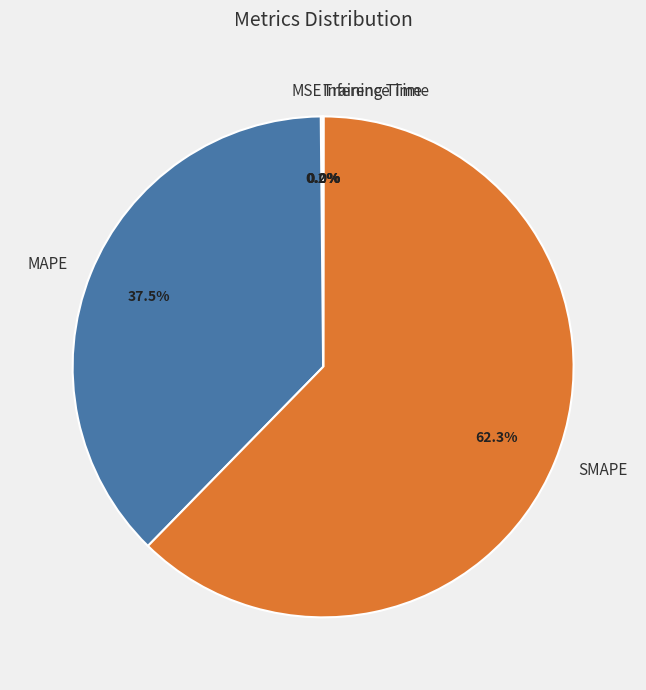

What is the largest slice in the pie chart?

SMAPE